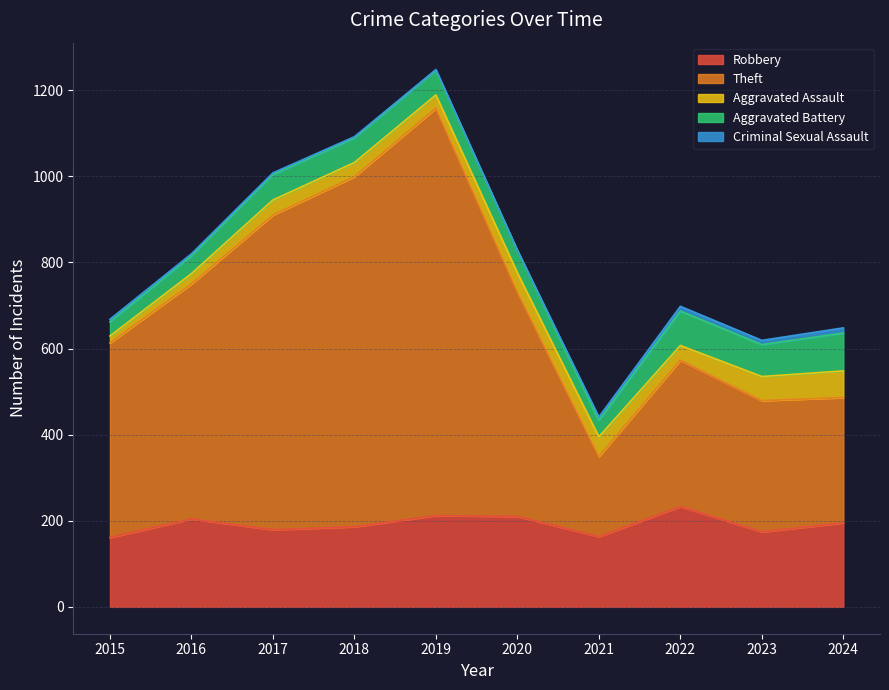

What is the approximate value of Aggravated Assault at 2023, to the nearest 5?

55